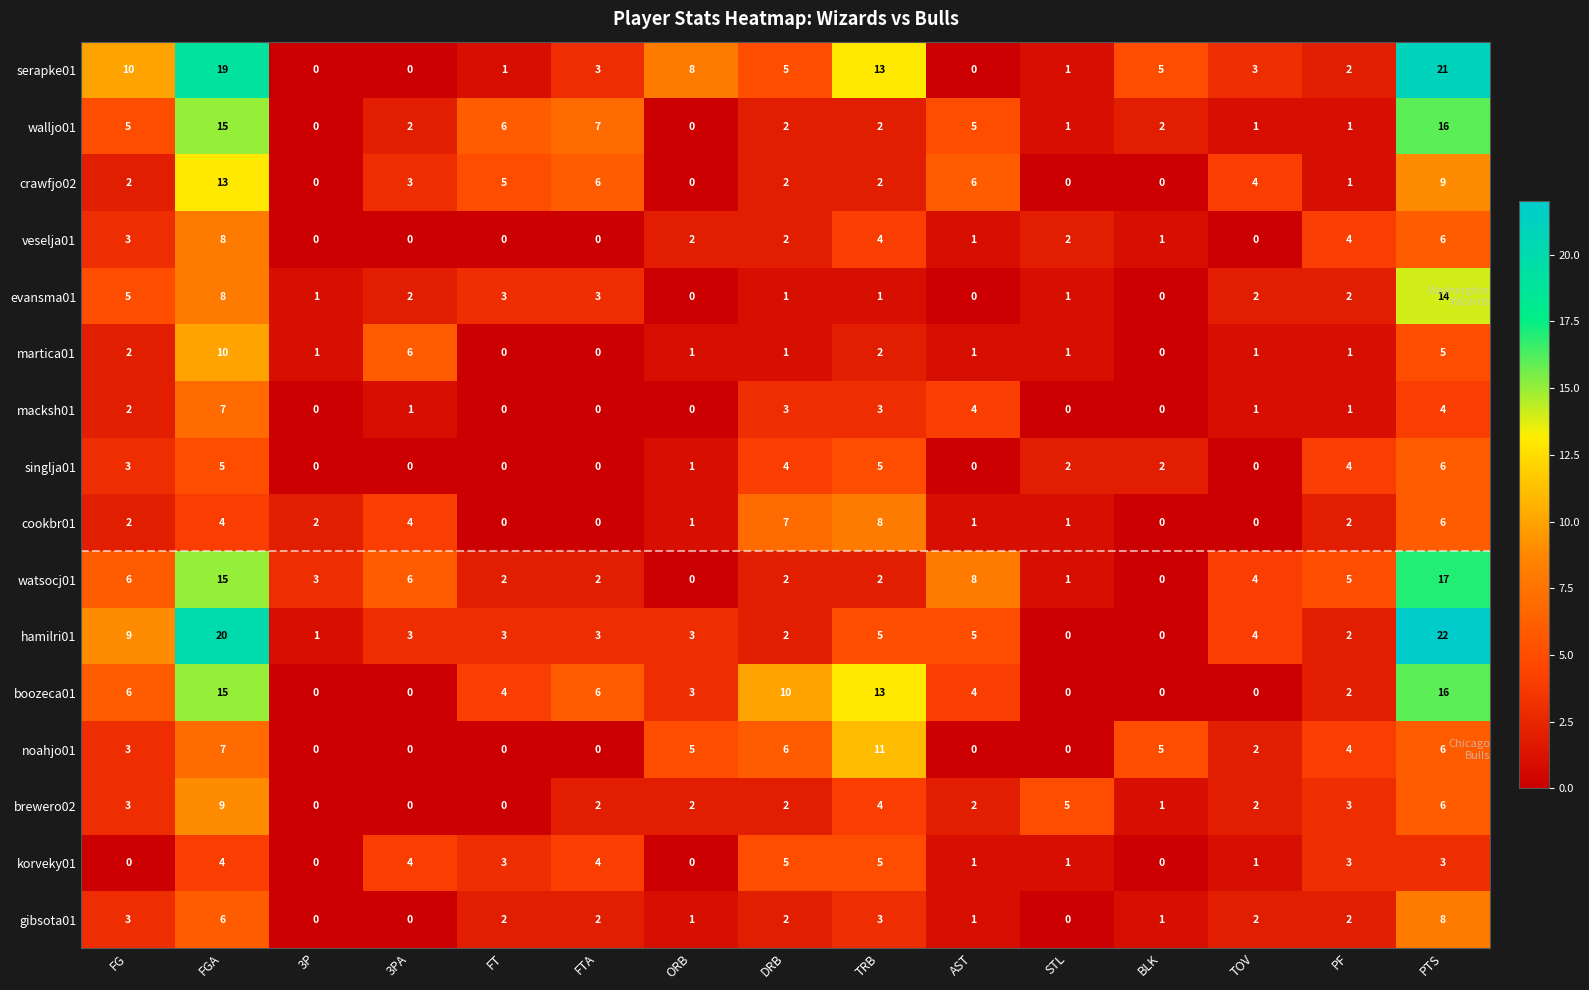

Which series has the largest total across all categories?

serapke01